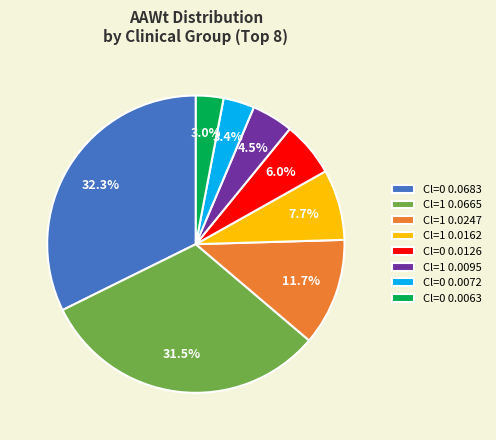

Count the number of slices in the pie.

8